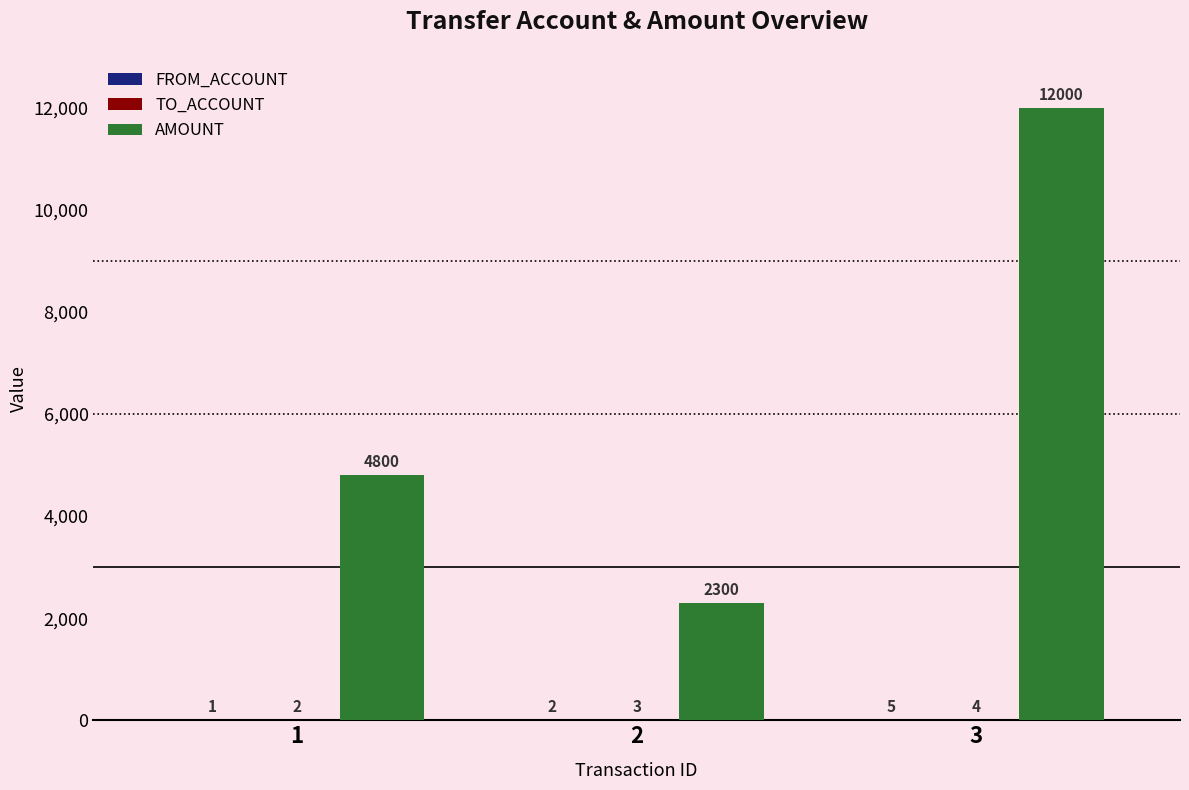

Which label corresponds to the largest value in the chart?

3